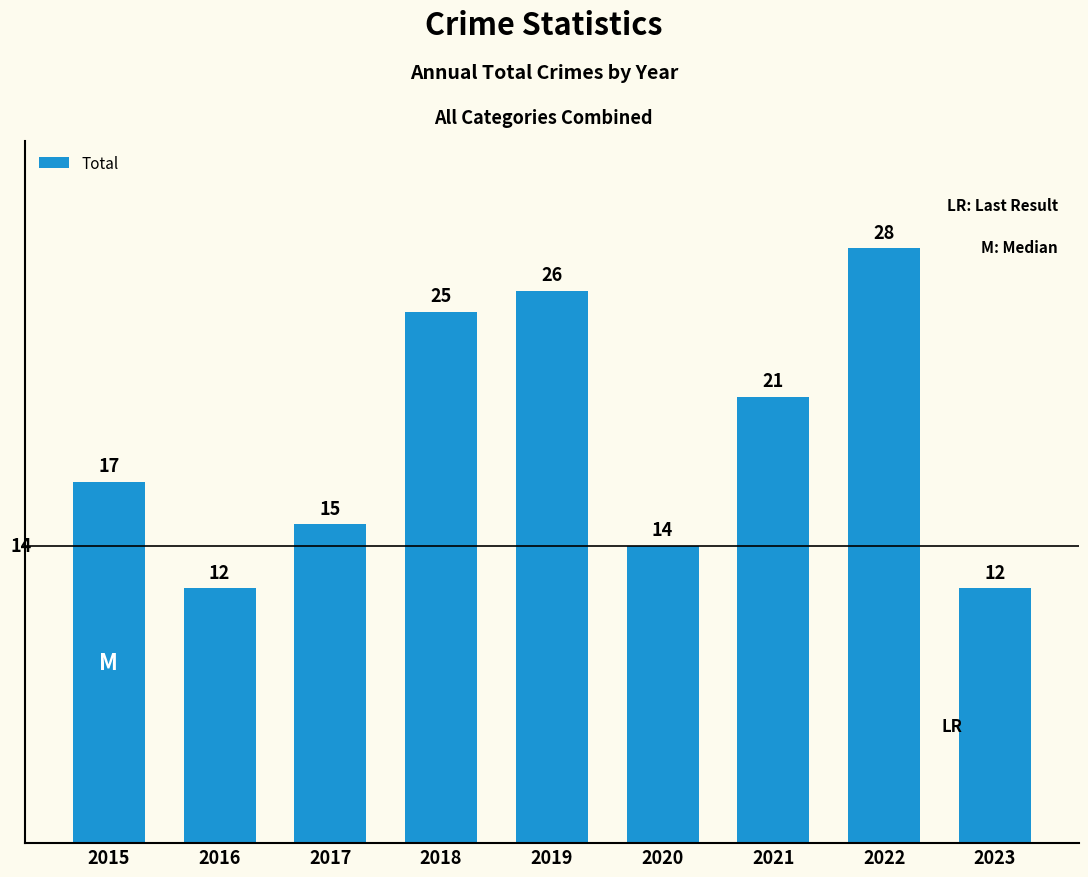

Reading left to right, transcribe all the data shown in this chart.

17	12	15	25	26	14	21	28	12